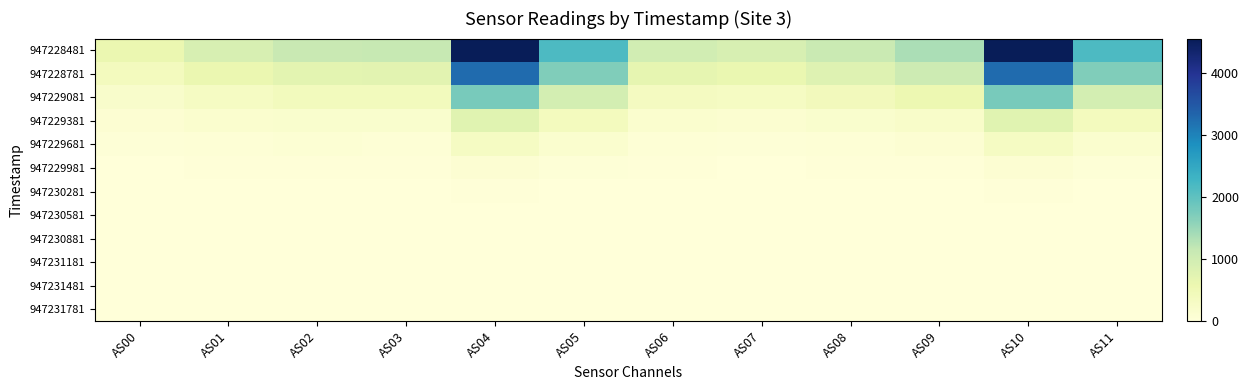

Rank the series at AS09 from highest to lowest value.

947228481, 947228781, 947229081, 947229381, 947229681, 947229981, 947230281, 947230581, 947230881, 947231181, 947231481, 947231781